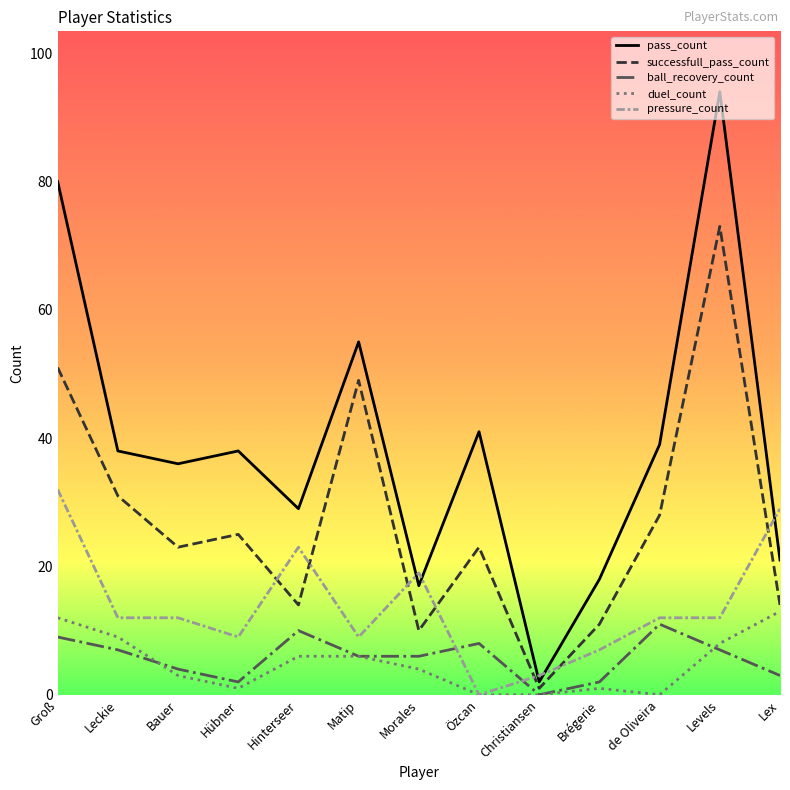

Which series has the widest spread of values?

pass_count